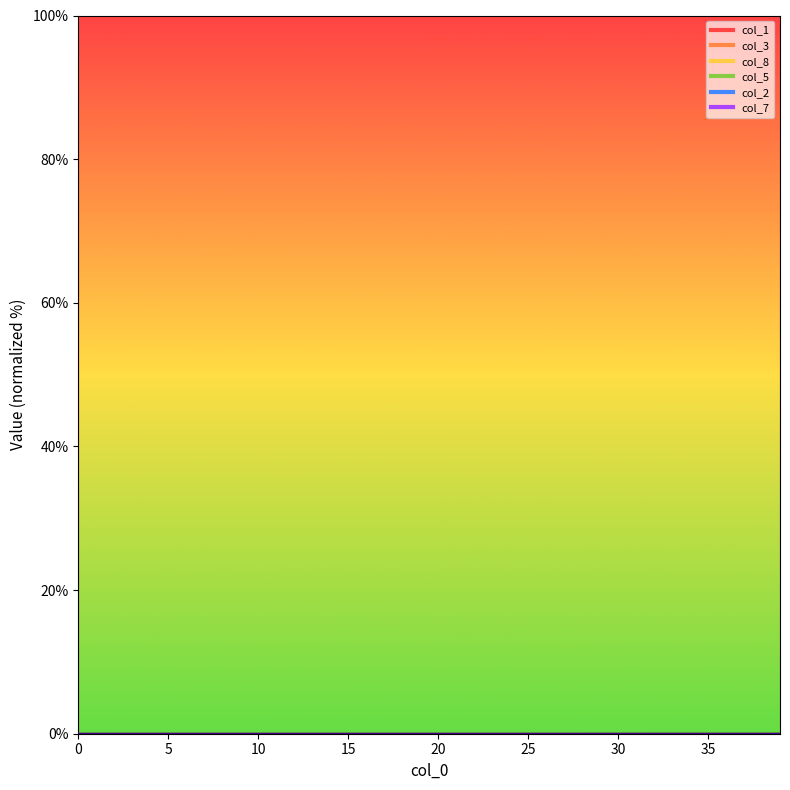

How many col_2 values are between 0 and 1?

40